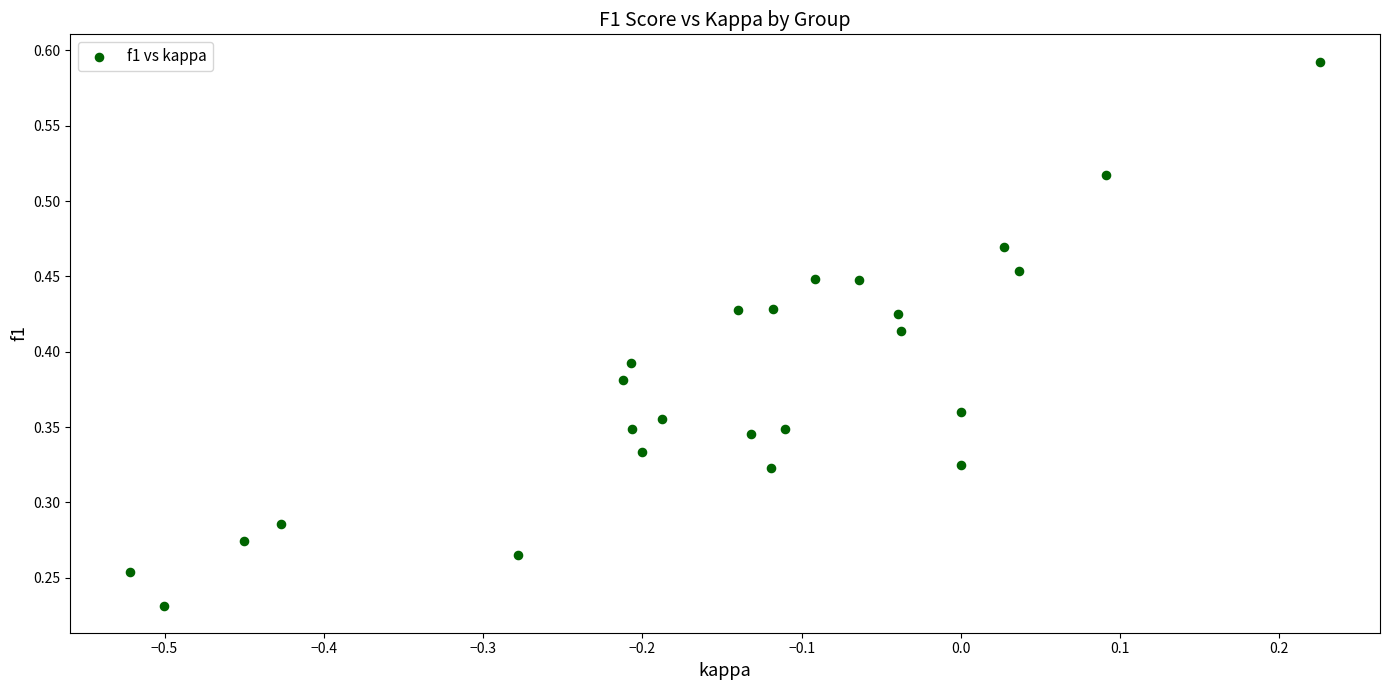

What is the range of X values (max minus min)?

0.7